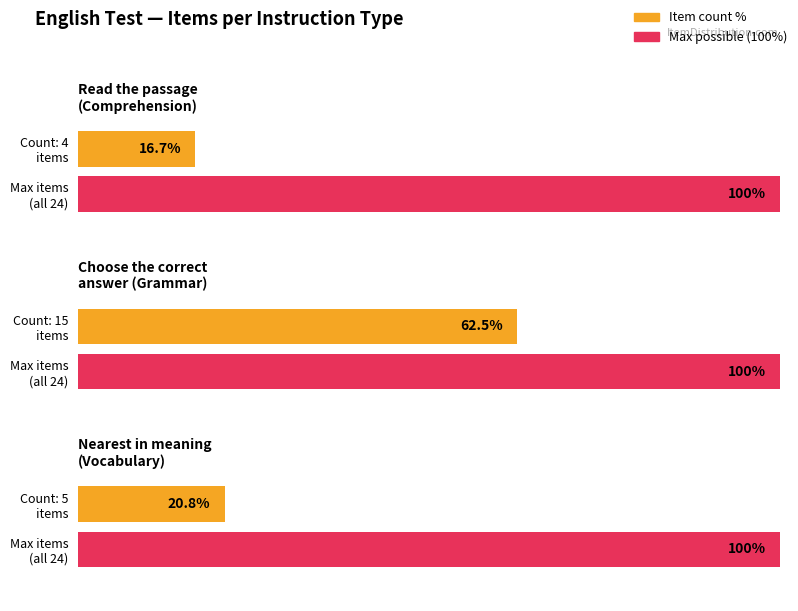

Rank the categories by value from lowest to highest.

Read the passage below and use it to answer, choose the option nearest in meaning to, Choose the correct answer from option A